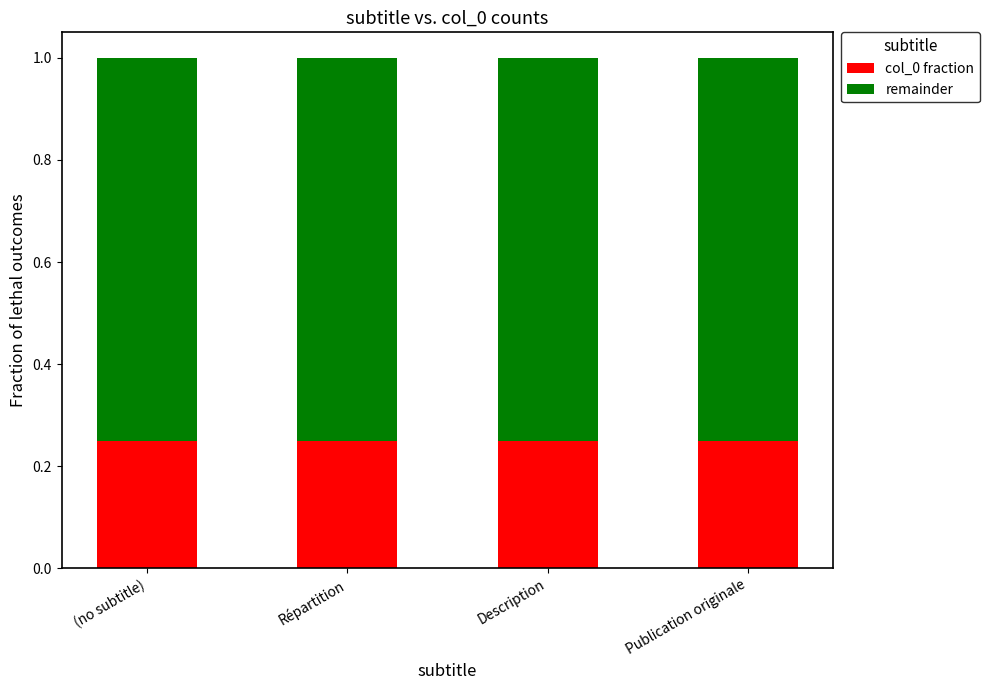

What is the sum of the col_0 fraction values at (no subtitle) and Répartition?

0.5